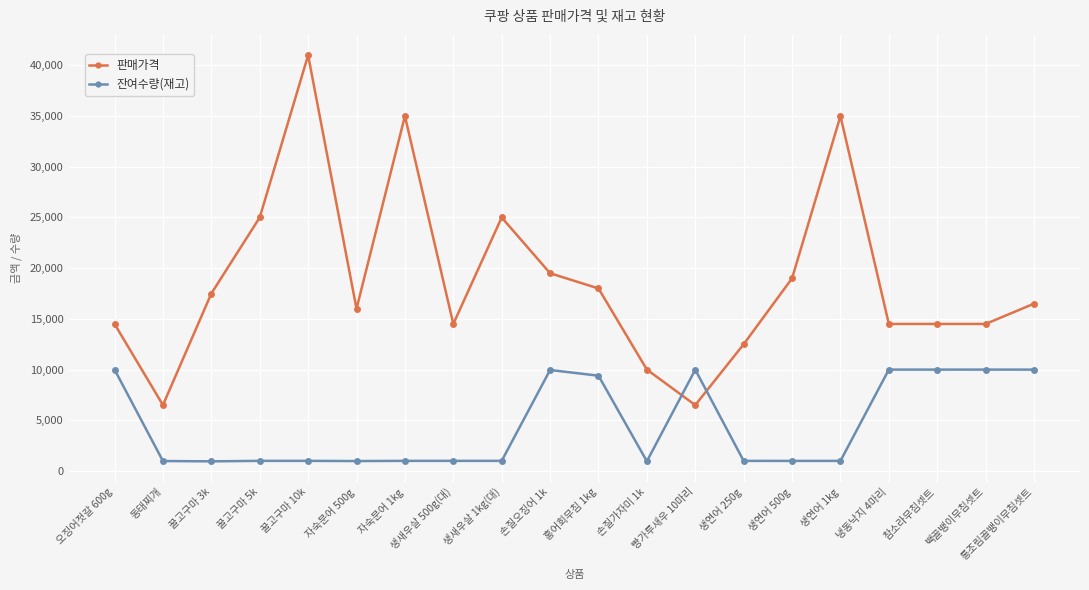

At which category does 판매가격 reach its first local valley?

동태찌개